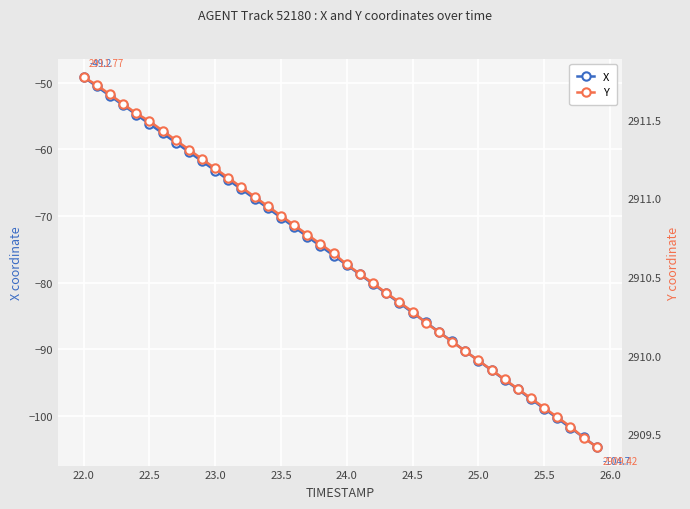

True or false: X has more than 0 interior local peaks.

False